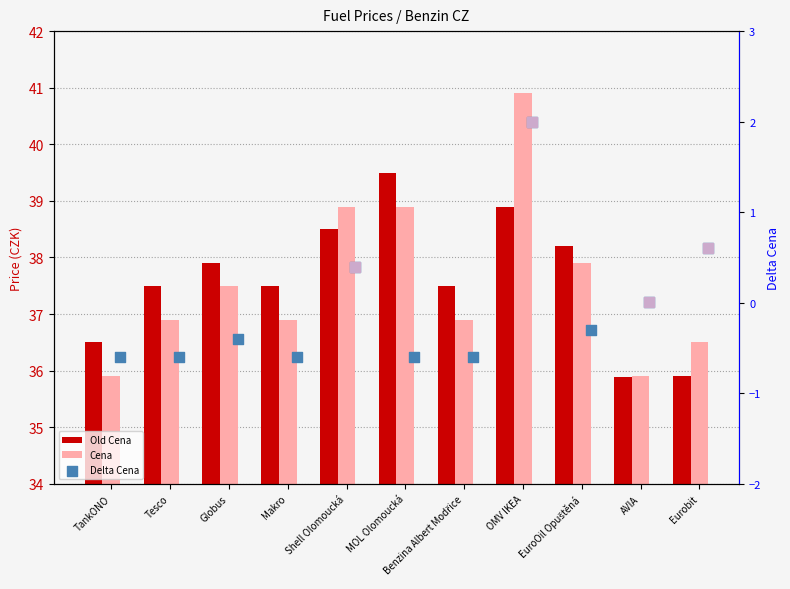

Which series reaches the maximum Y coordinate?

Cena